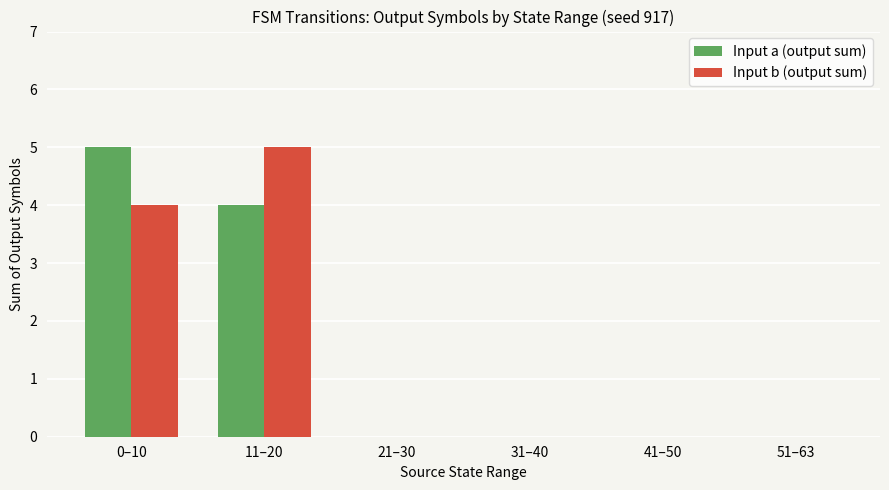

The value of Input b (output sum) at 11–20 is 3. True or false?

False